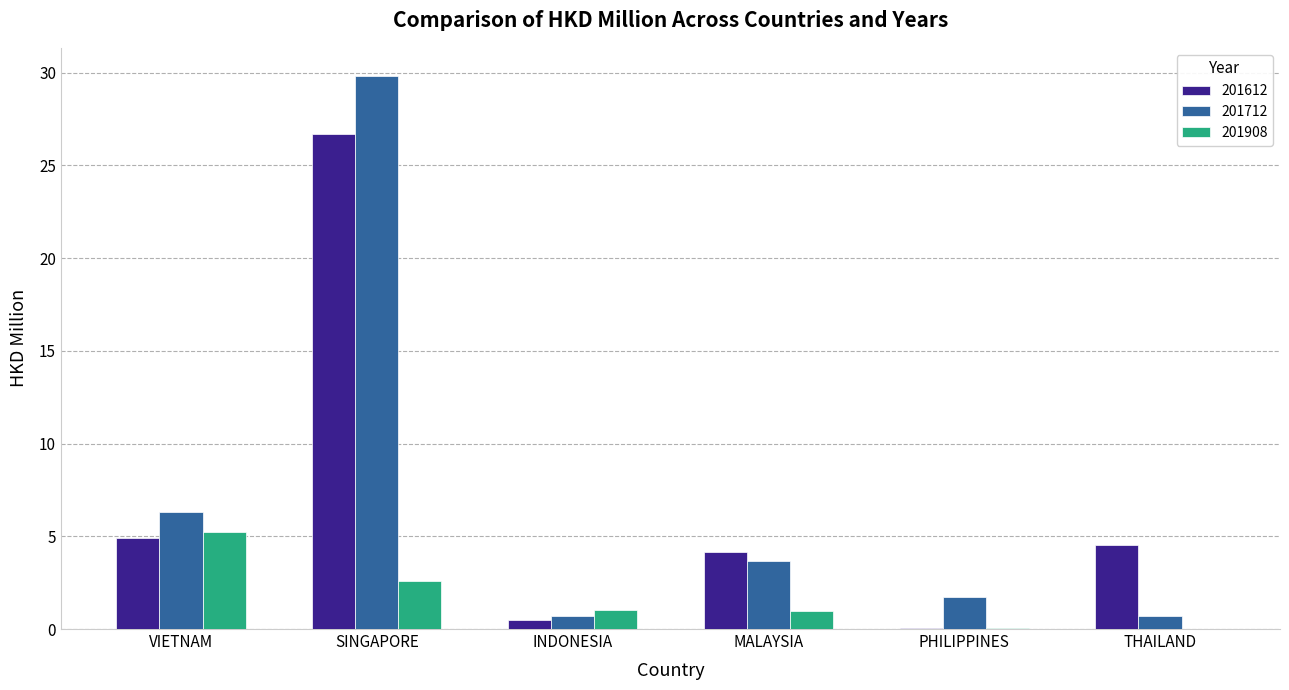

At which label is 201712 closest to 15?

VIETNAM